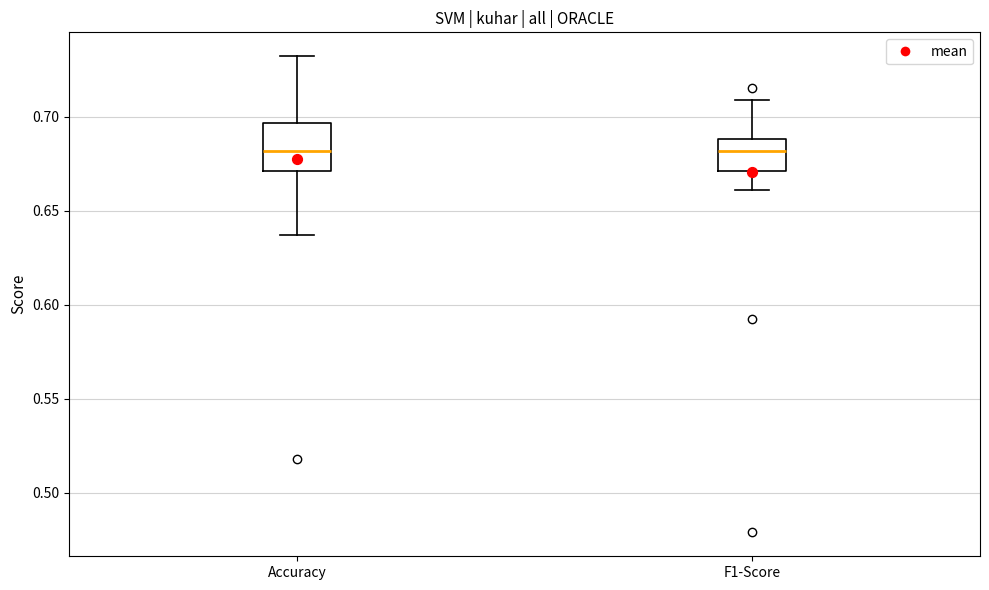

Where does the lower whisker of the box for F1-Score end on the y-axis? The values are not printed on the chart, so give them approximately, as read against the axis.

0.660